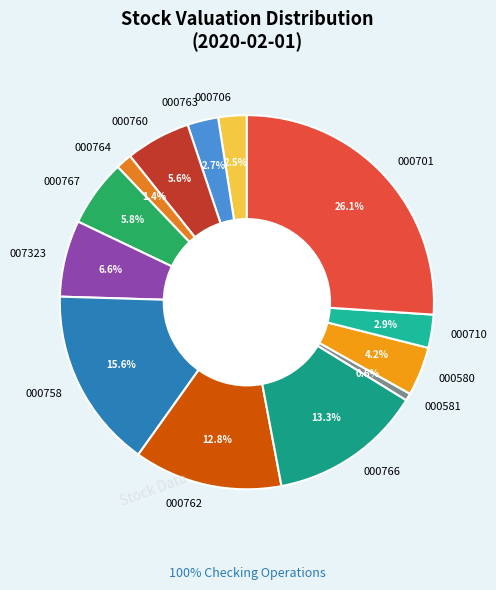

What is the smallest slice in the pie chart?

000581